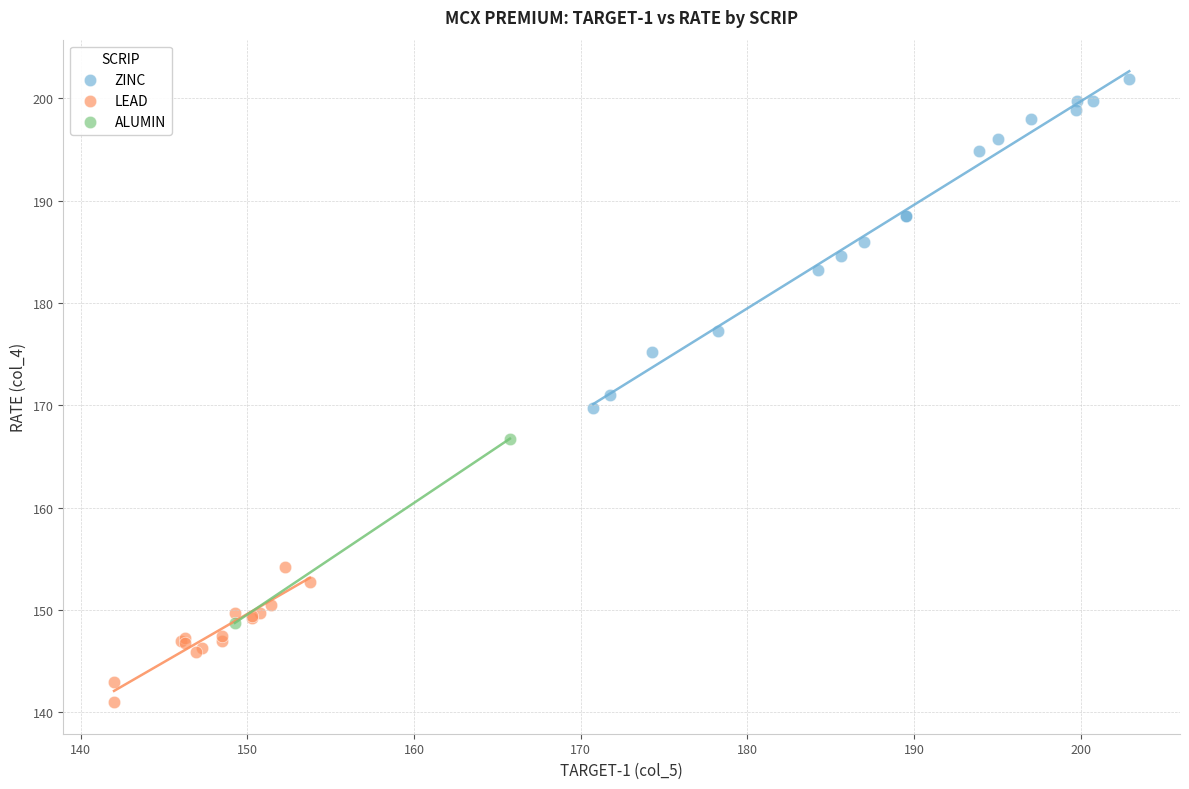

Which series has the widest spread of Y values?

ZINC